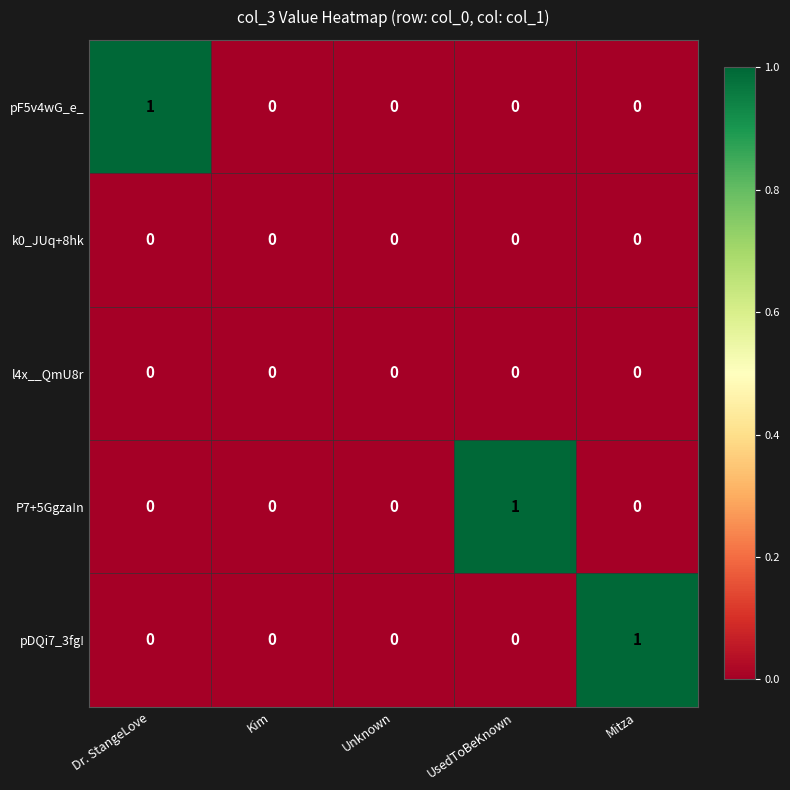

Reading left to right, list all the values displayed in this chart.

pF5v4wG_e_: Dr. StangeLove=1	Kim=0	Unknown=0	UsedToBeKnown=0	Mitza=0
k0_JUq+8hk: Dr. StangeLove=0	Kim=0	Unknown=0	UsedToBeKnown=0	Mitza=0
l4x__QmU8r: Dr. StangeLove=0	Kim=0	Unknown=0	UsedToBeKnown=0	Mitza=0
P7+5Ggza!n: Dr. StangeLove=0	Kim=0	Unknown=0	UsedToBeKnown=1	Mitza=0
pDQi7_3fg!: Dr. StangeLove=0	Kim=0	Unknown=0	UsedToBeKnown=0	Mitza=1